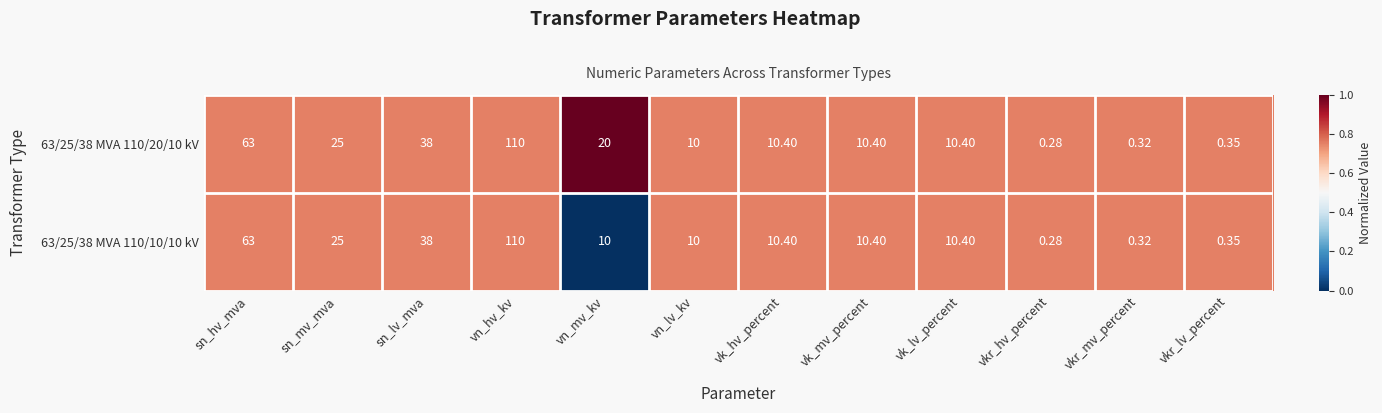

At which label does 63/25/38 MVA 110/10/10 kV reach its minimum?

vkr_hv_percent